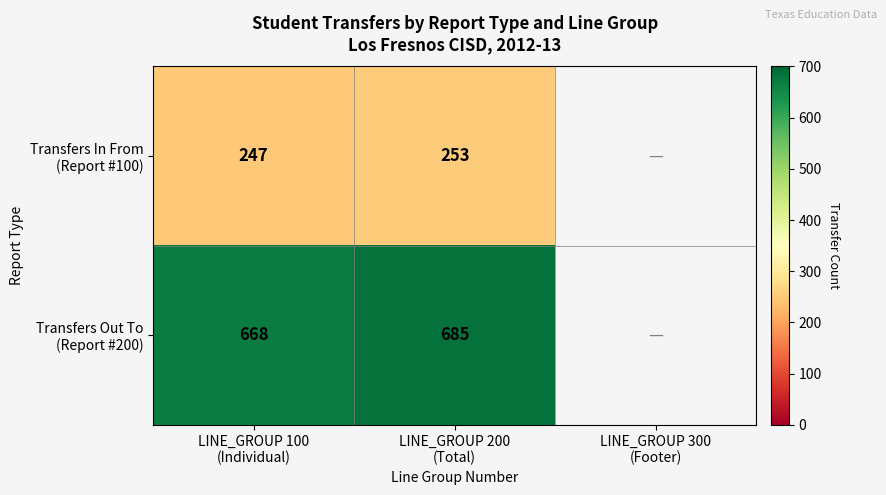

Rank the series by their maximum value, from highest to lowest.

Transfers Out To (Report #200), Transfers In From (Report #100)